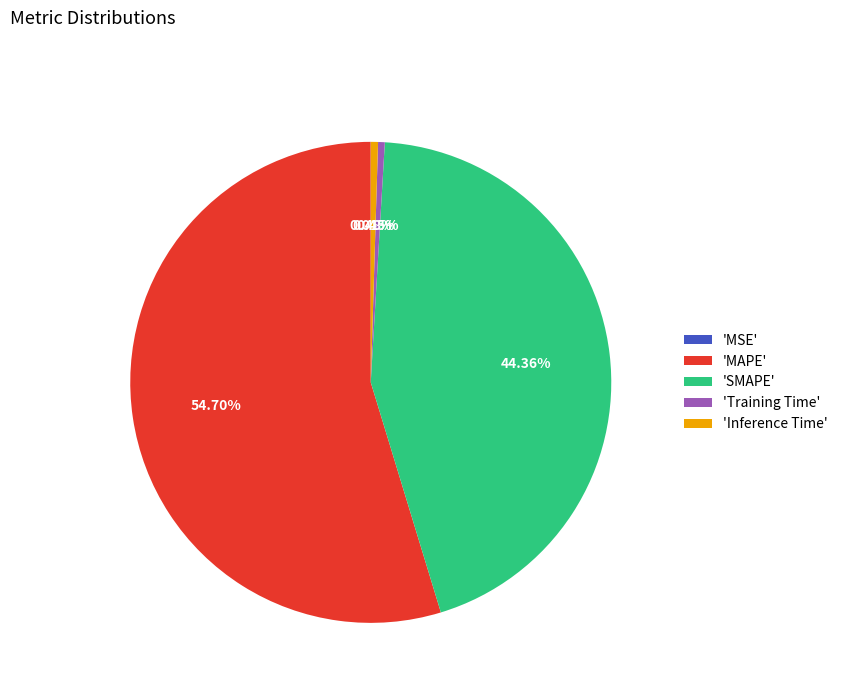

What is the largest slice in the pie chart?

'MAPE'